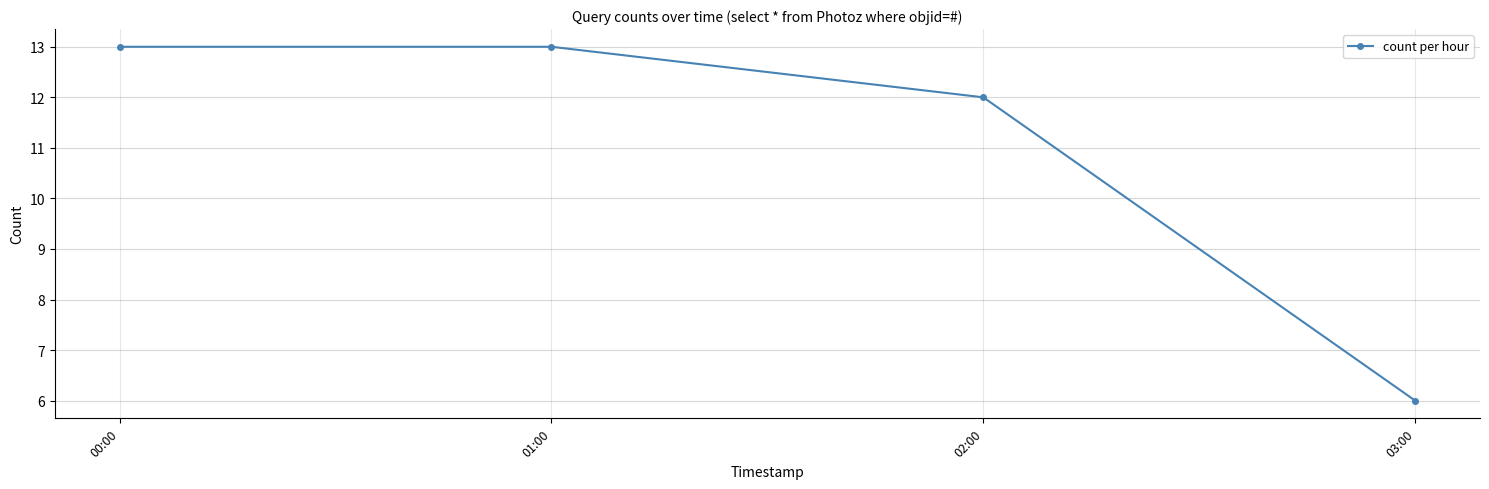

What value does the data have at 01:00?

13